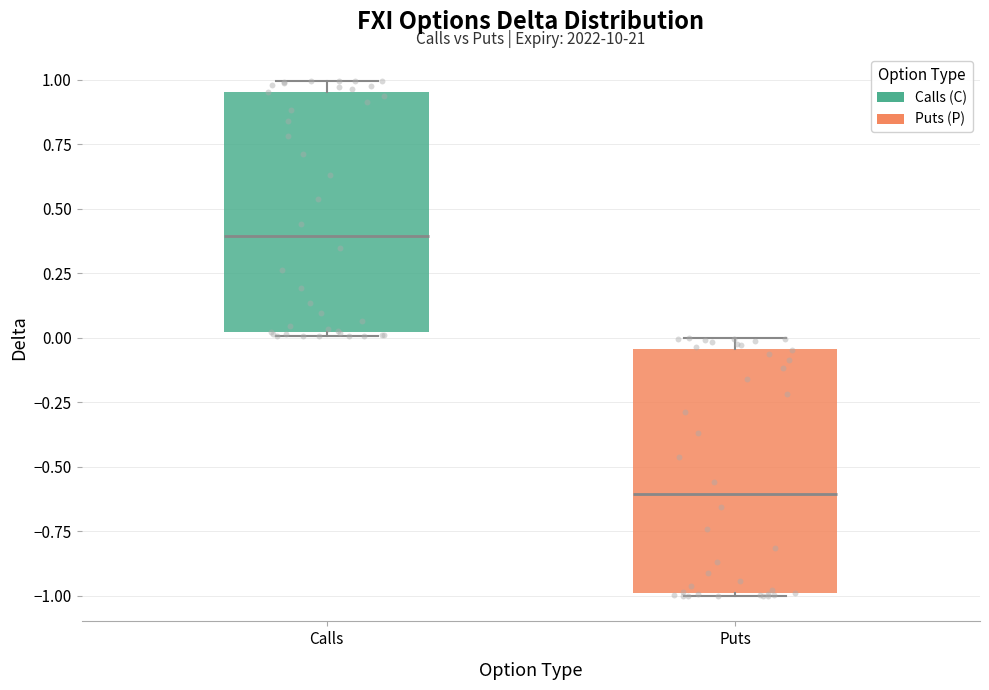

Where is the lower edge of the box for Calls on the y-axis? The values are not printed on the chart, so give them approximately, as read against the axis.

0.00